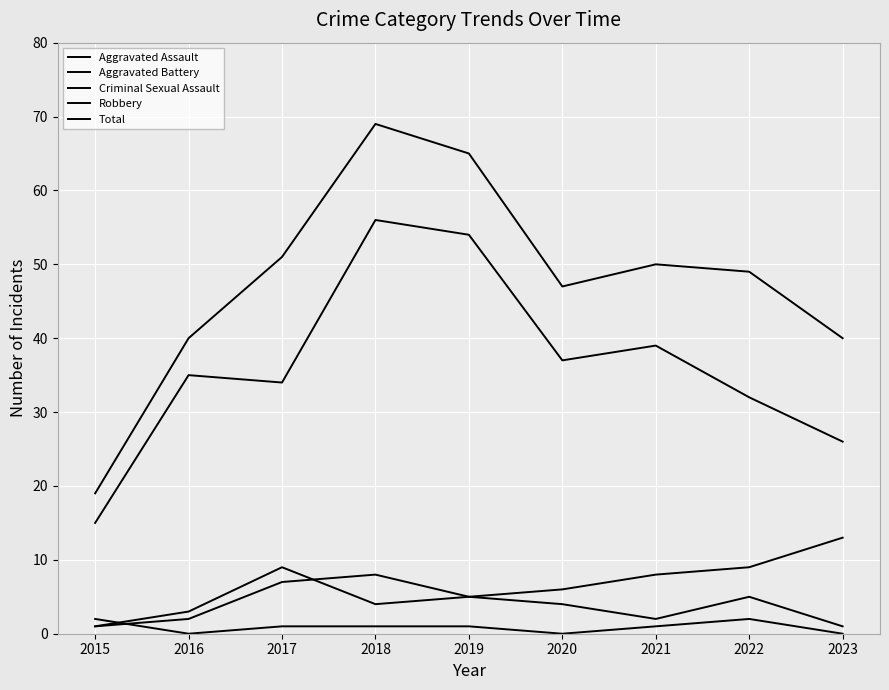

What is the difference between the maximum and minimum values in the Criminal Sexual Assault series?

2